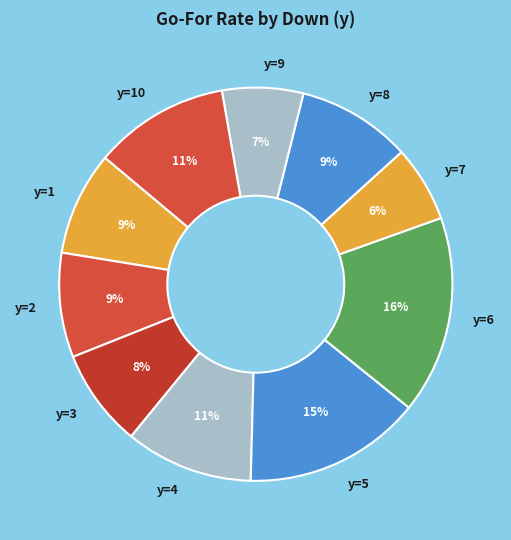

To the nearest percent, what is the difference between the y=9 and y=5 slice percentages?

8%